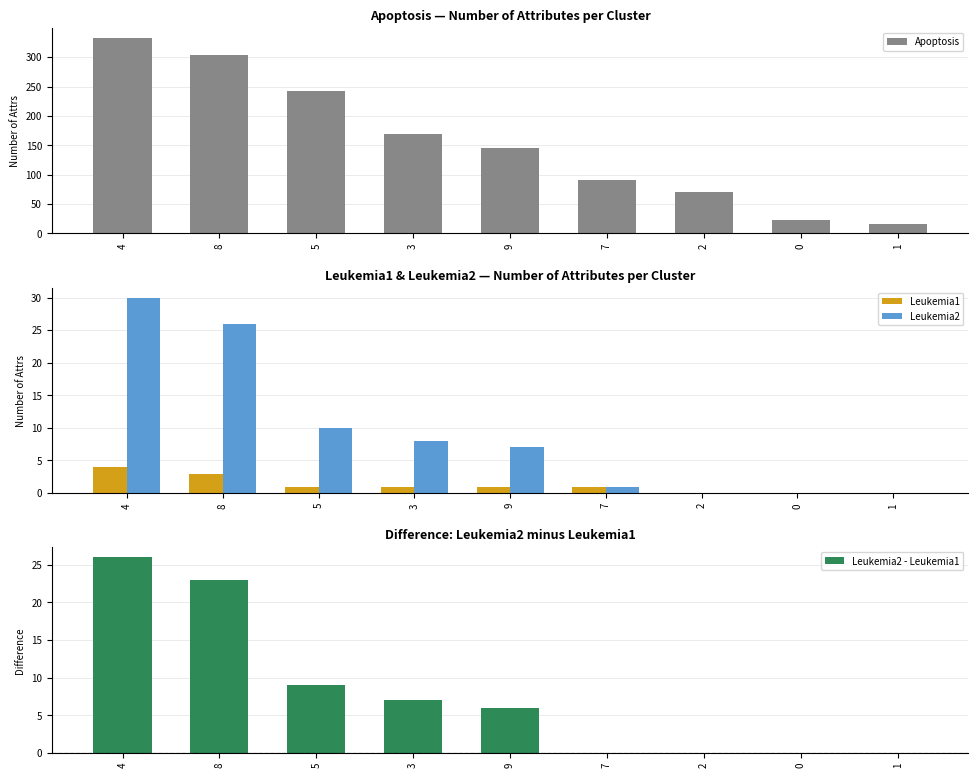

What position from the right is 3?

6